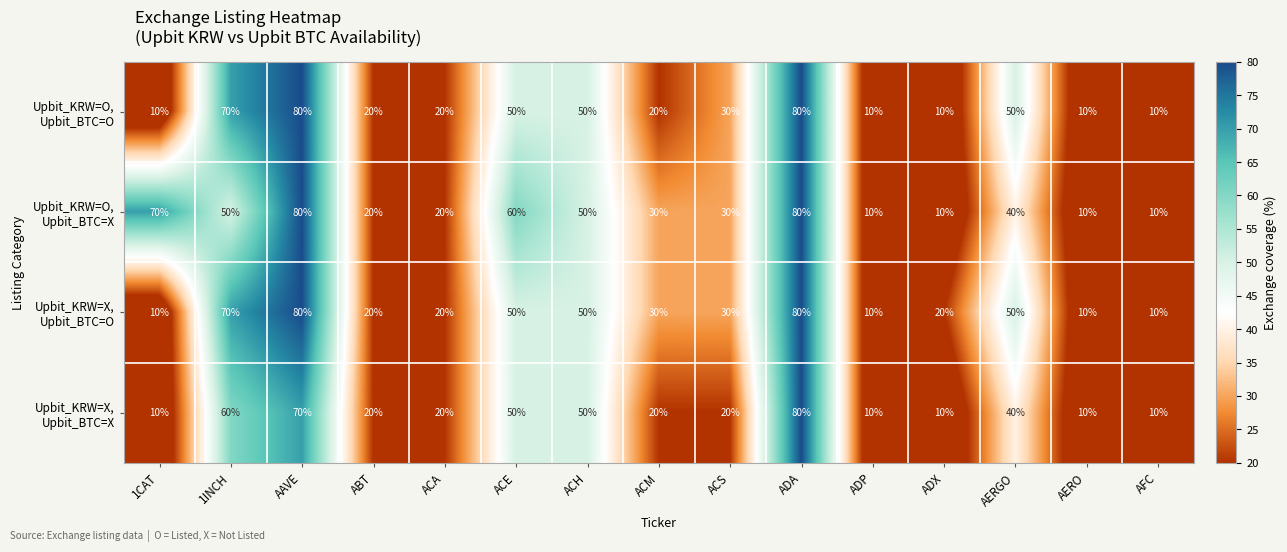

Count the number of data series in this chart.

4